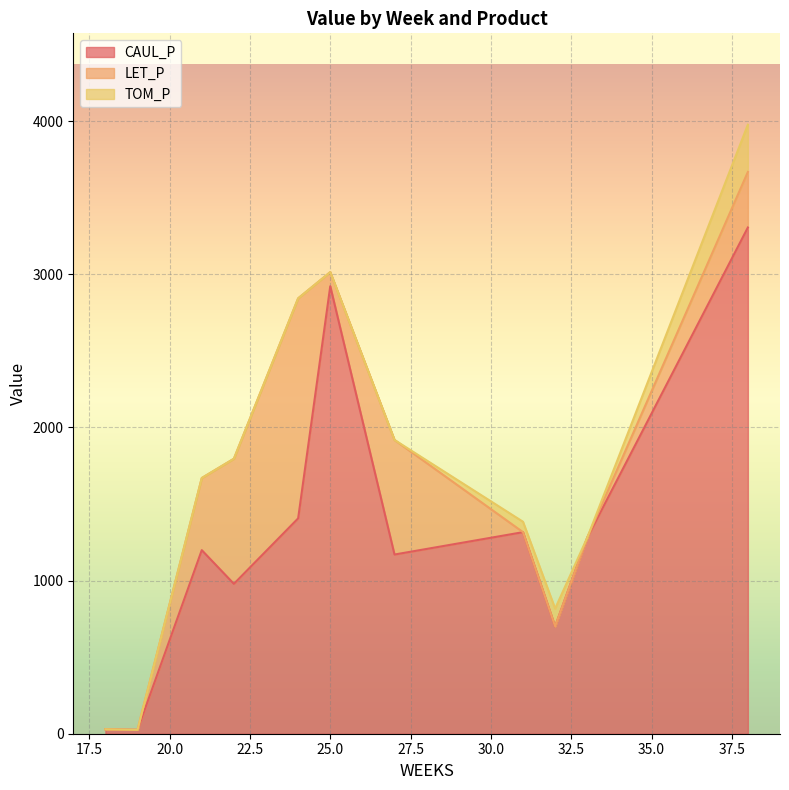

The value of CAUL_P at 25 is 2921.6. True or false?

True